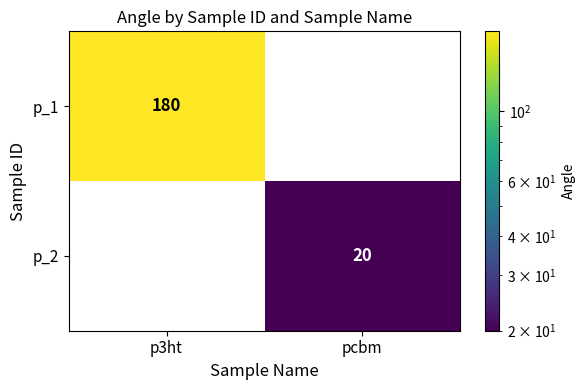

True or false: p_1 has a value of 180 at p3ht.

True